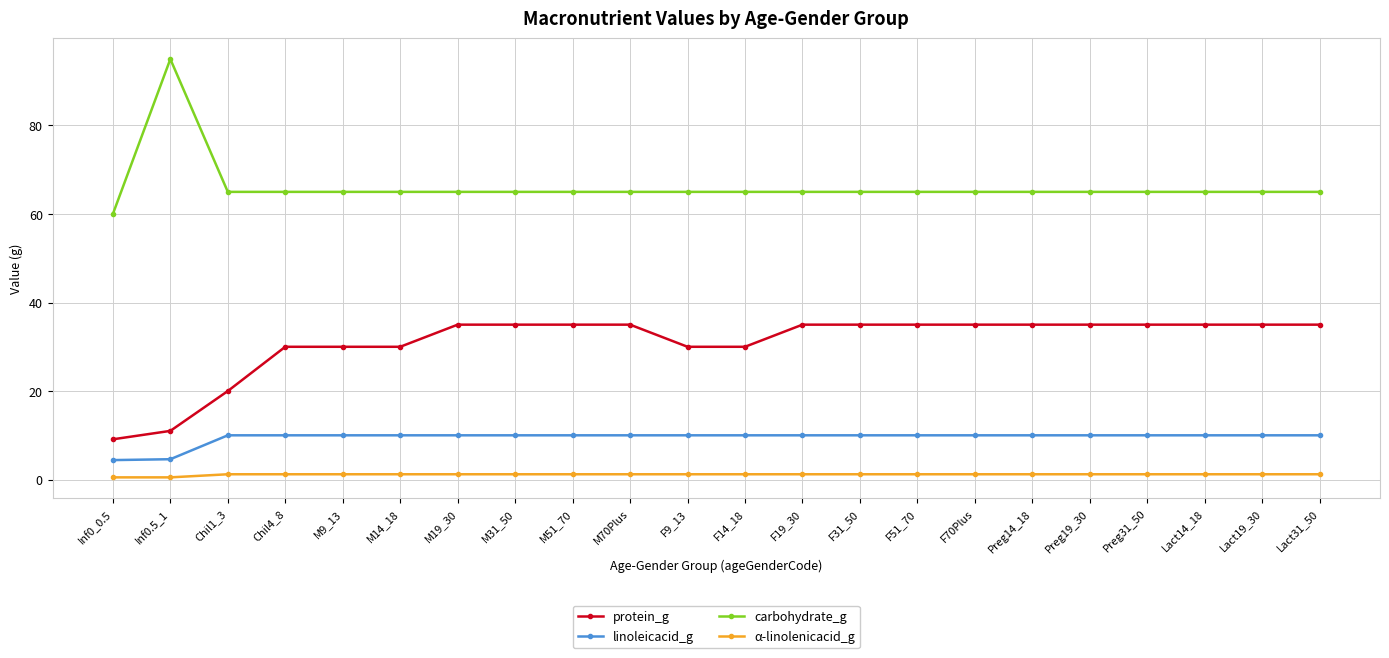

What is the maximum value for protein_g?

35.0